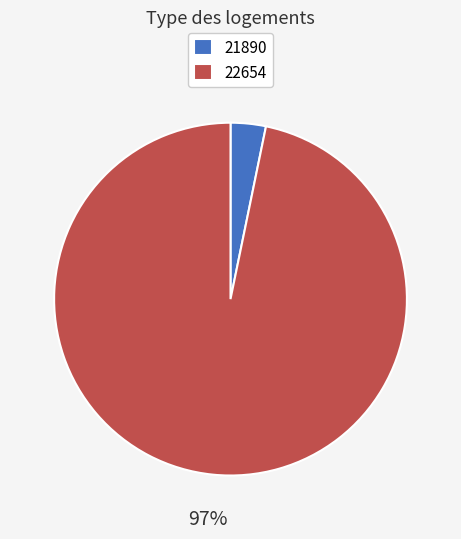

Combined, do 22654 and 21890 account for over 50%?

Yes